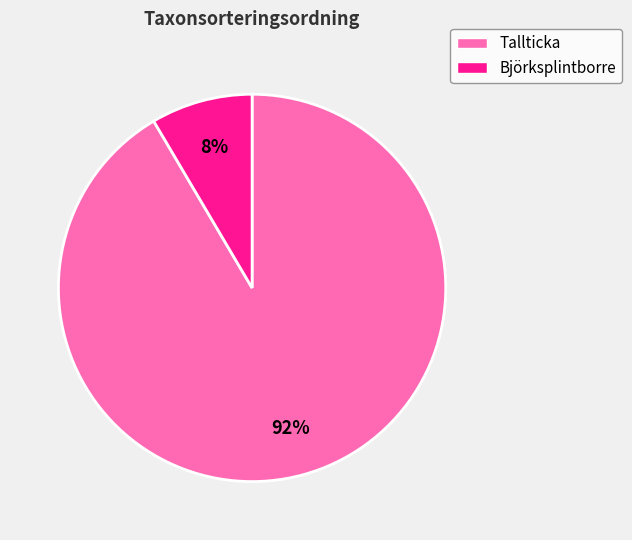

To the nearest percent, what is the average slice percentage?

50%